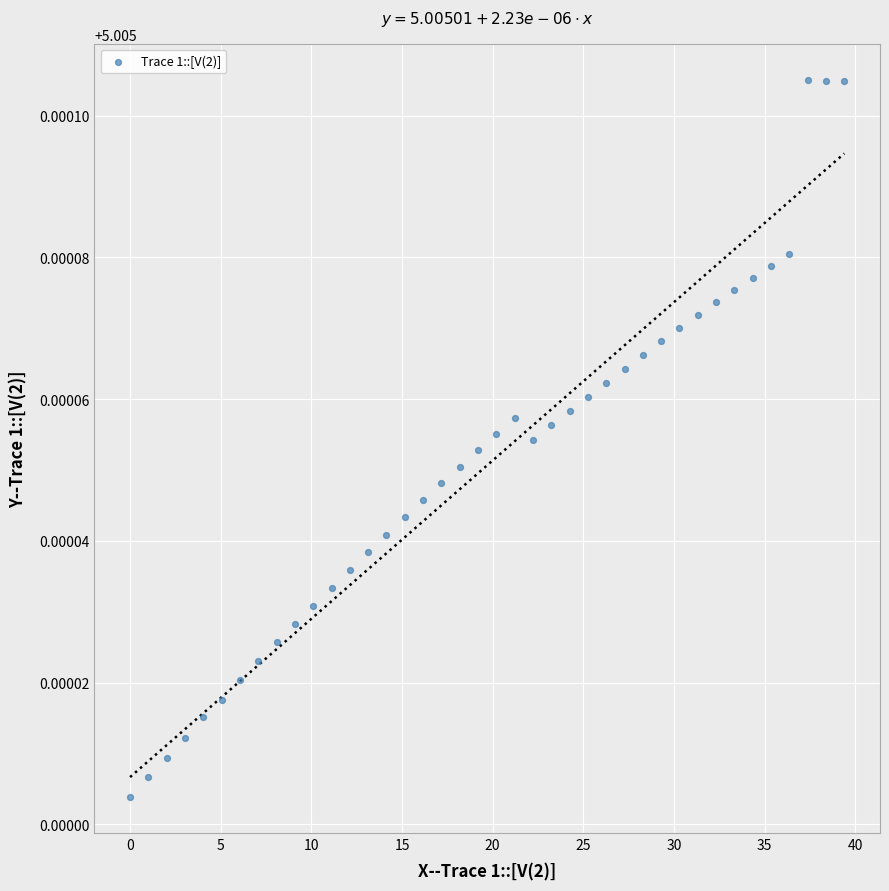

What is the range of X values (max minus min)?

39.4